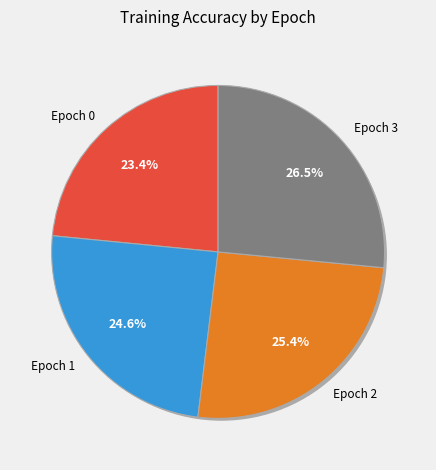

The Epoch 3 slice represents 13% of the pie. True or false?

False